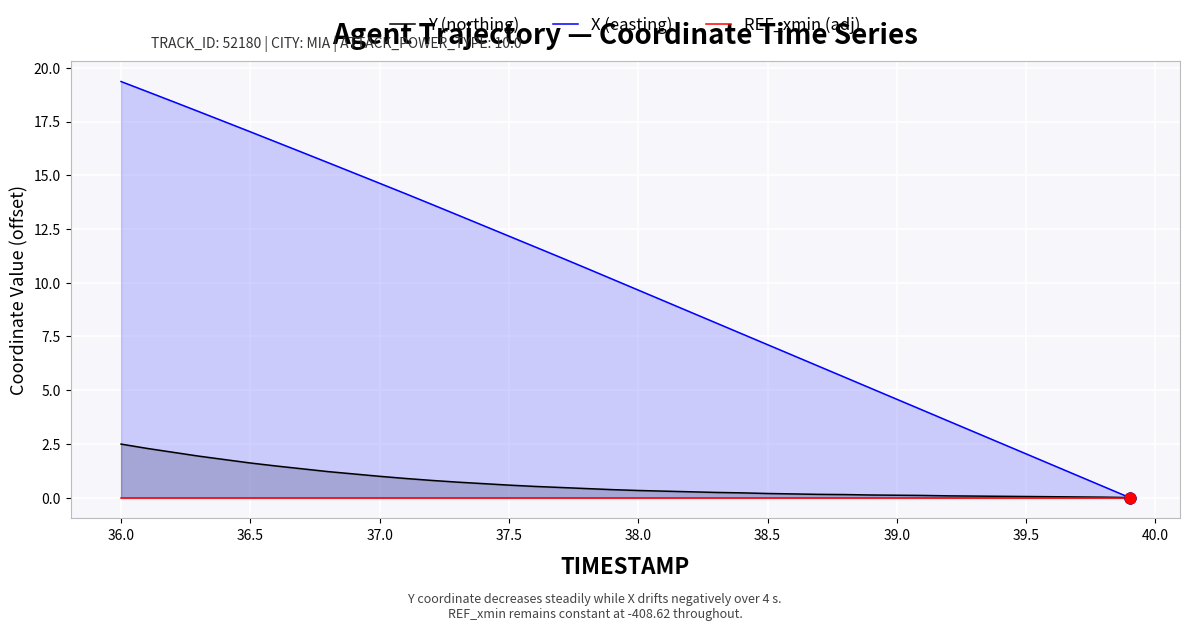

Which series has the largest Y range (max minus min)?

X (easting)